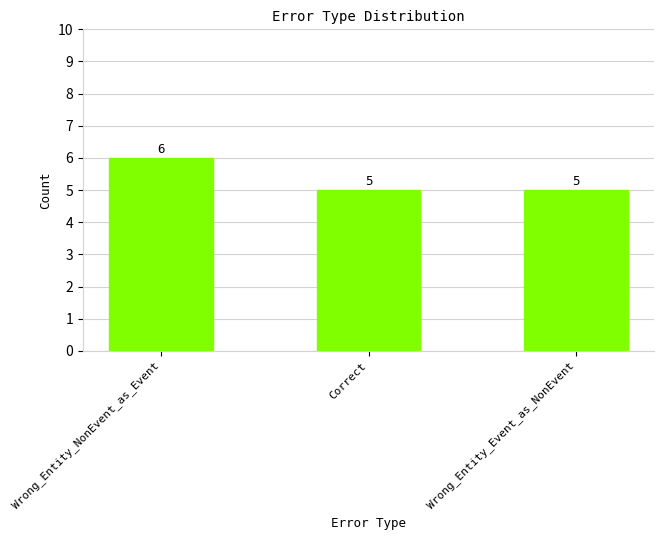

Which has a higher value, Wrong_Entity_NonEvent_as_Event or Correct?

Wrong_Entity_NonEvent_as_Event